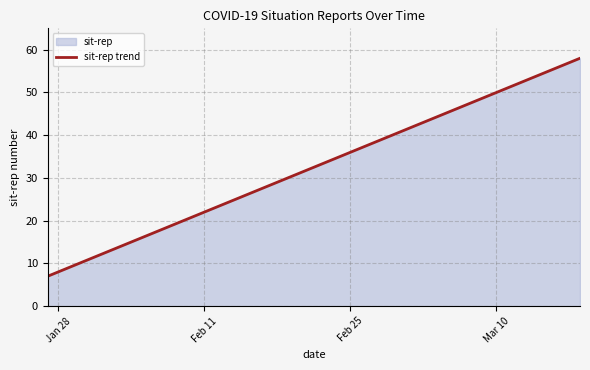

What is the difference between the maximum and minimum values?

51